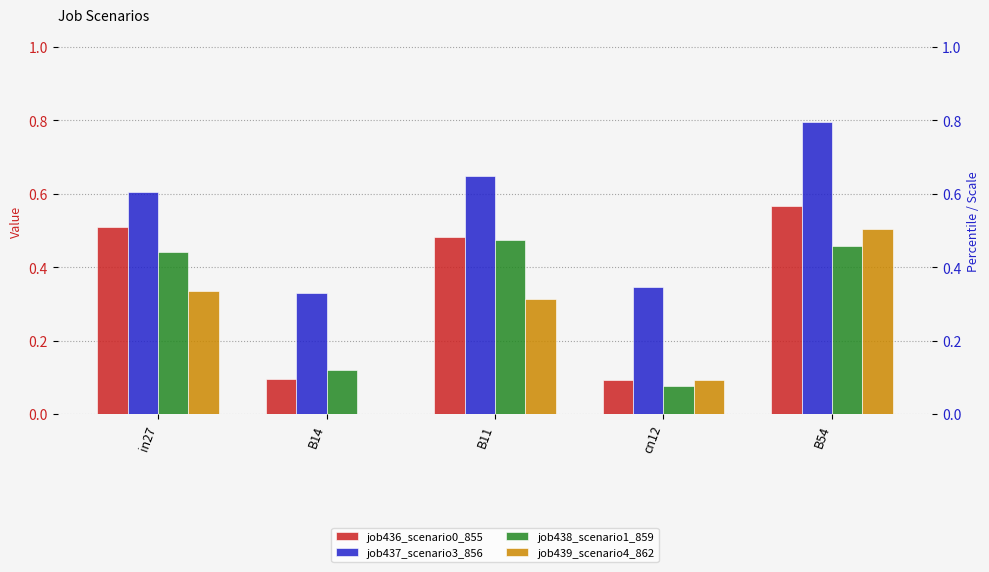

What is the spread (max minus min) of values at in27?

0.3